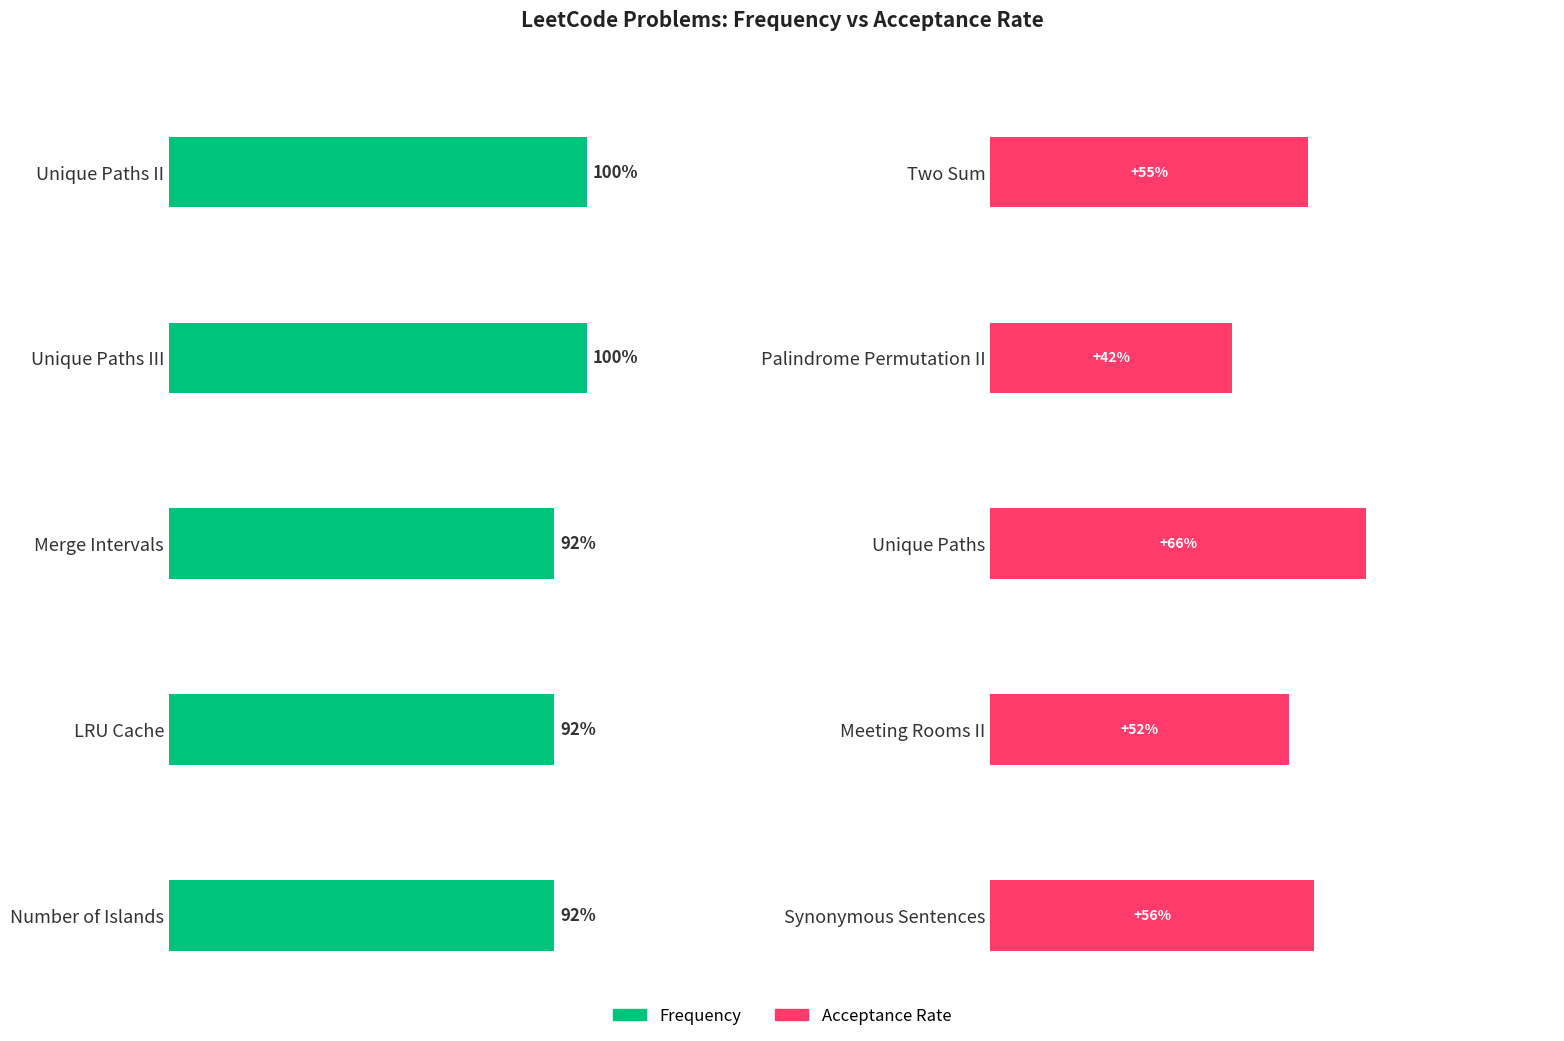

Which series has the largest range (max minus min)?

Frequency